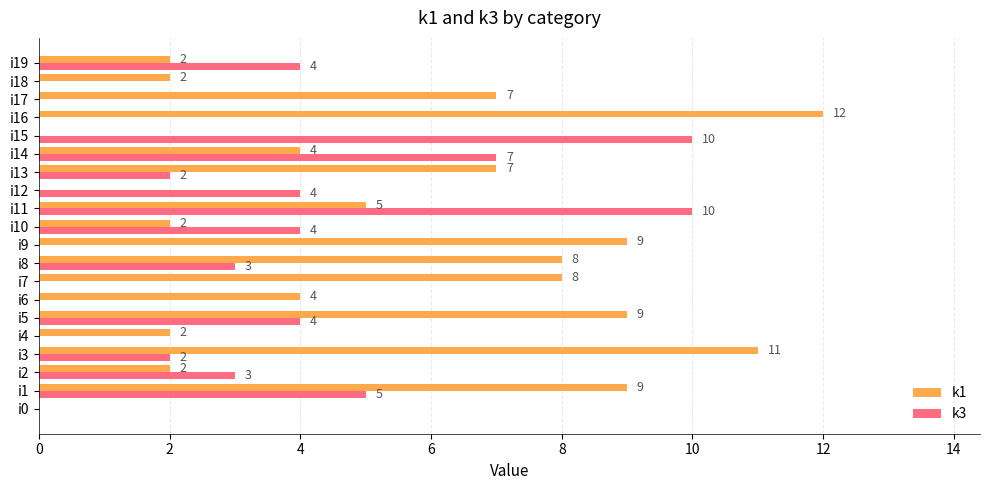

Read the k1 value at i8.

8